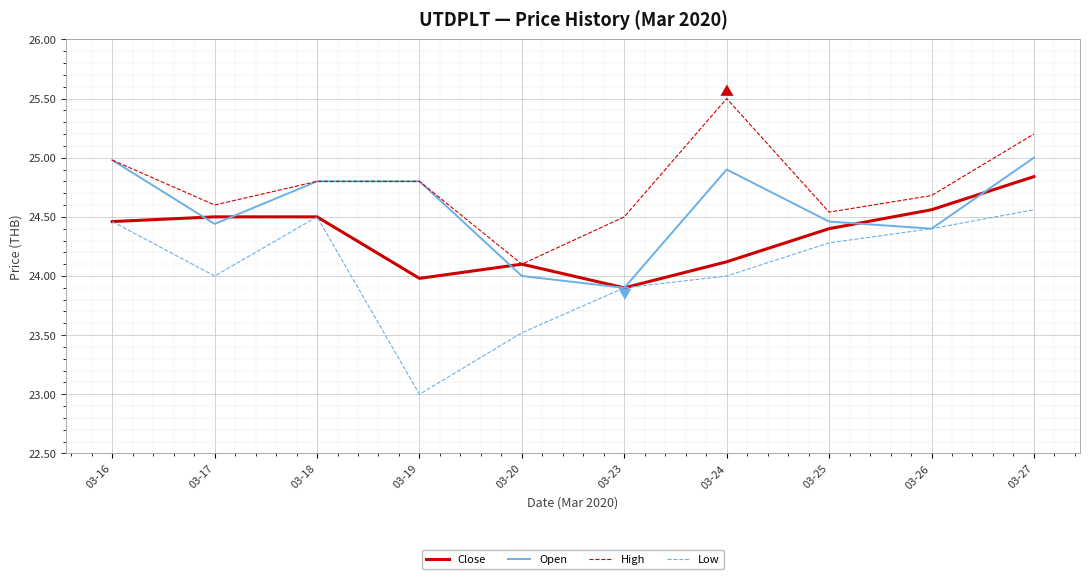

Which series has the widest spread of values?

Low